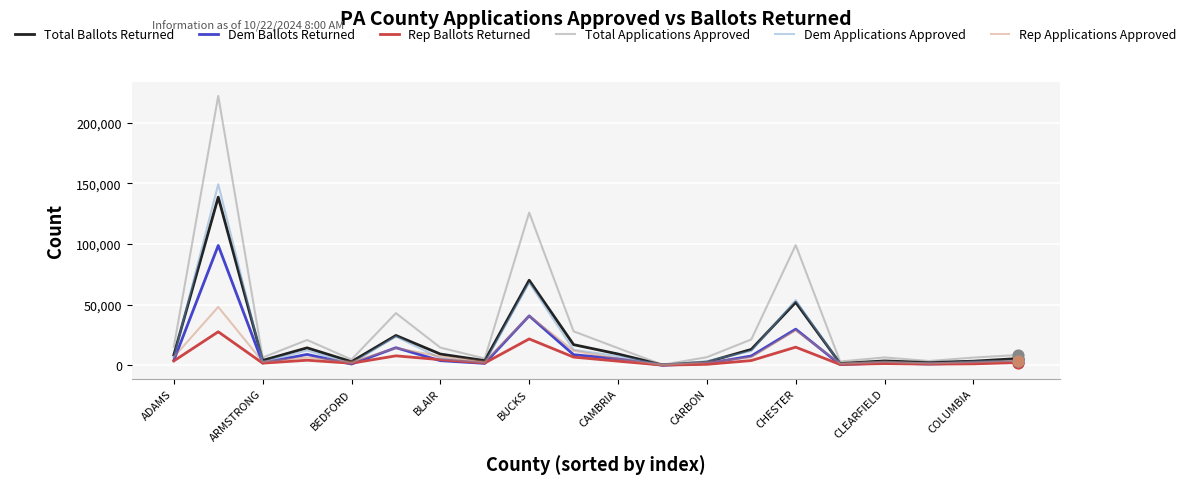

Which series has the largest range (max minus min)?

Total Applications Approved